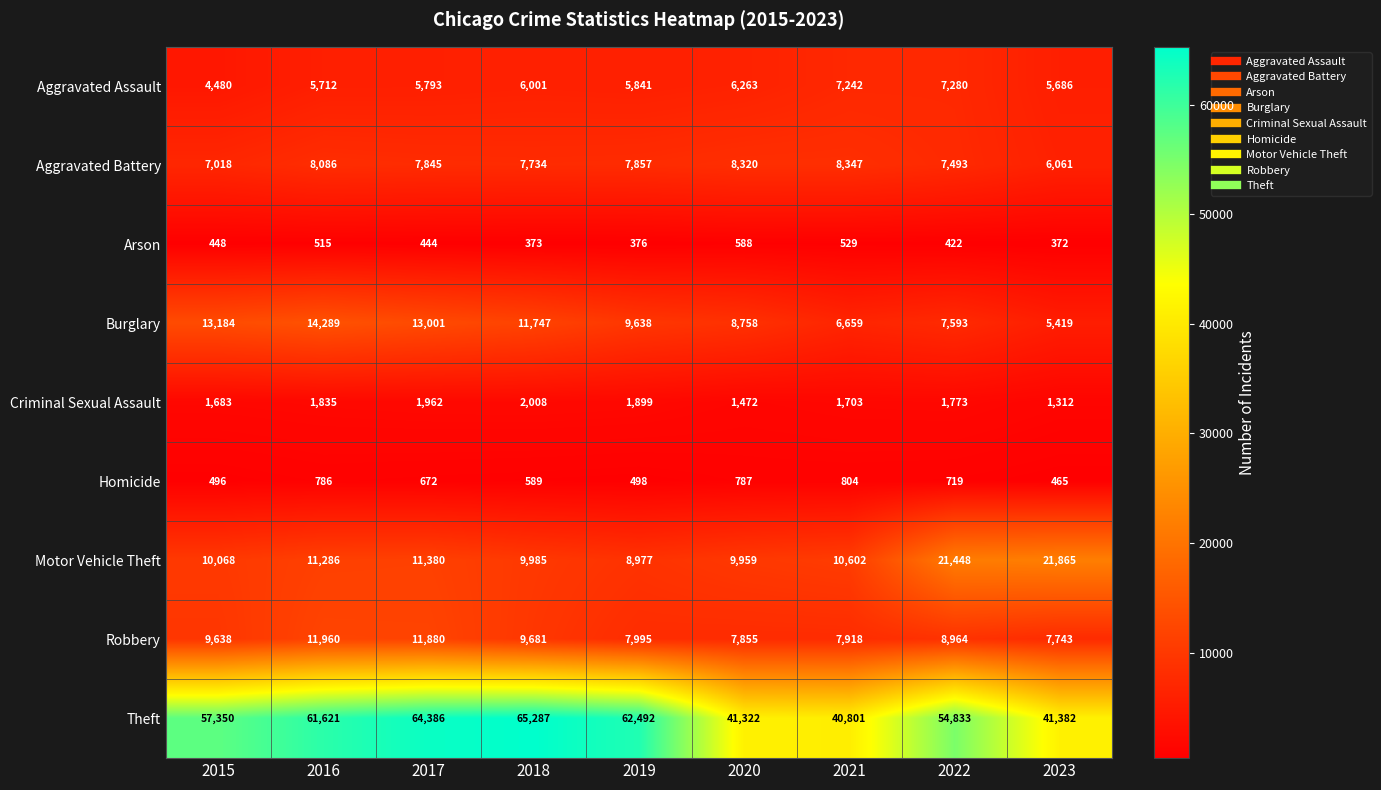

What is the difference between the maximum and minimum values in the Criminal Sexual Assault series?

696